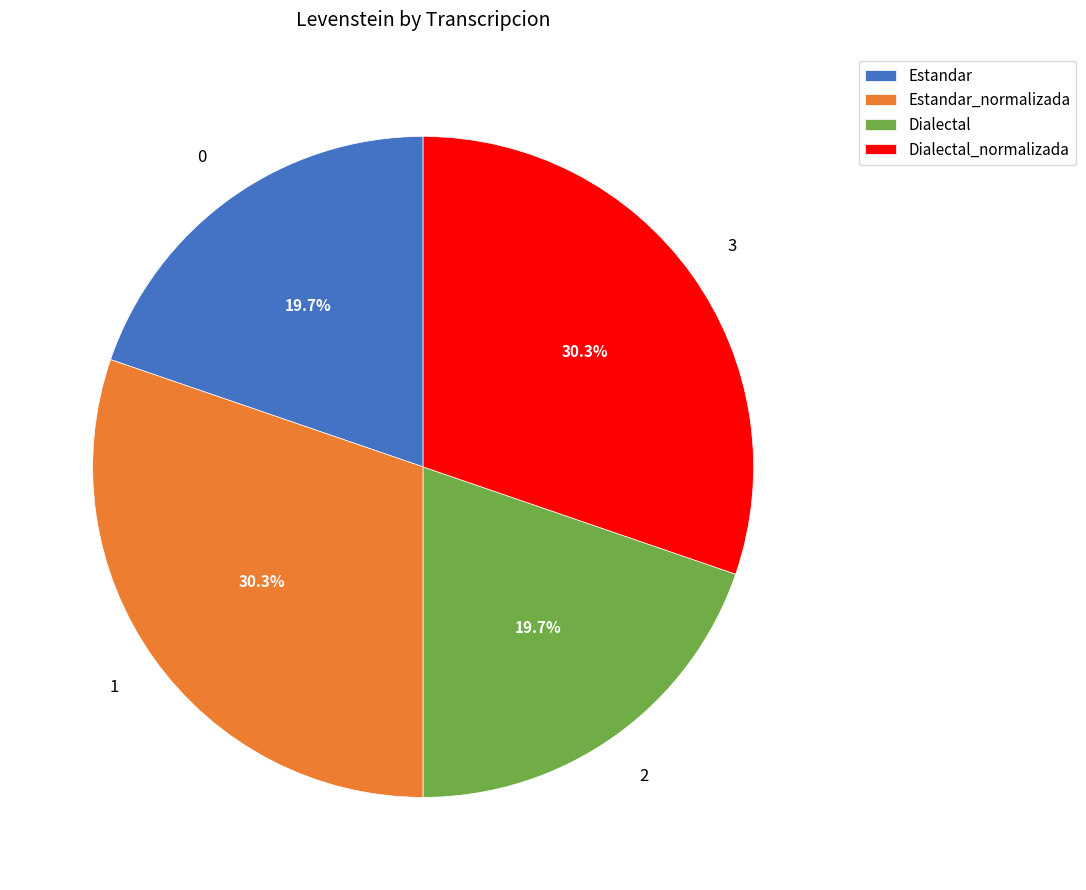

Is Dialectal the majority of the pie?

No